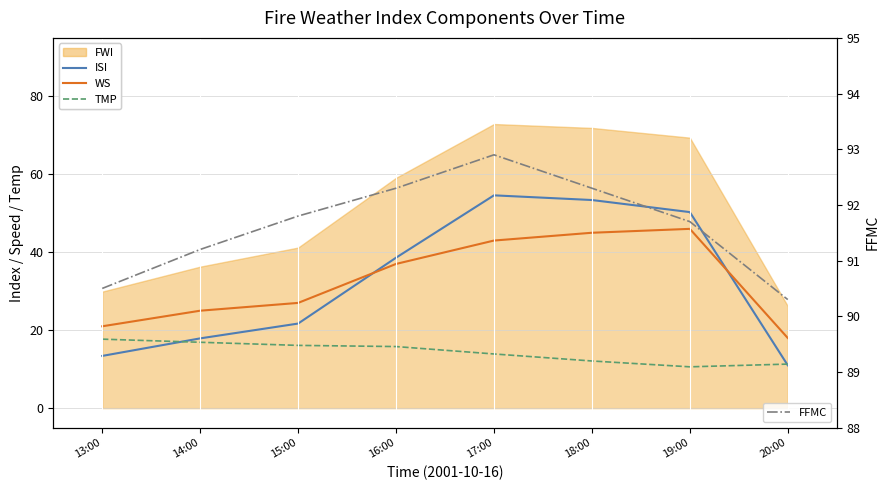

Which has a higher value, 19:00 or 13:00?

19:00